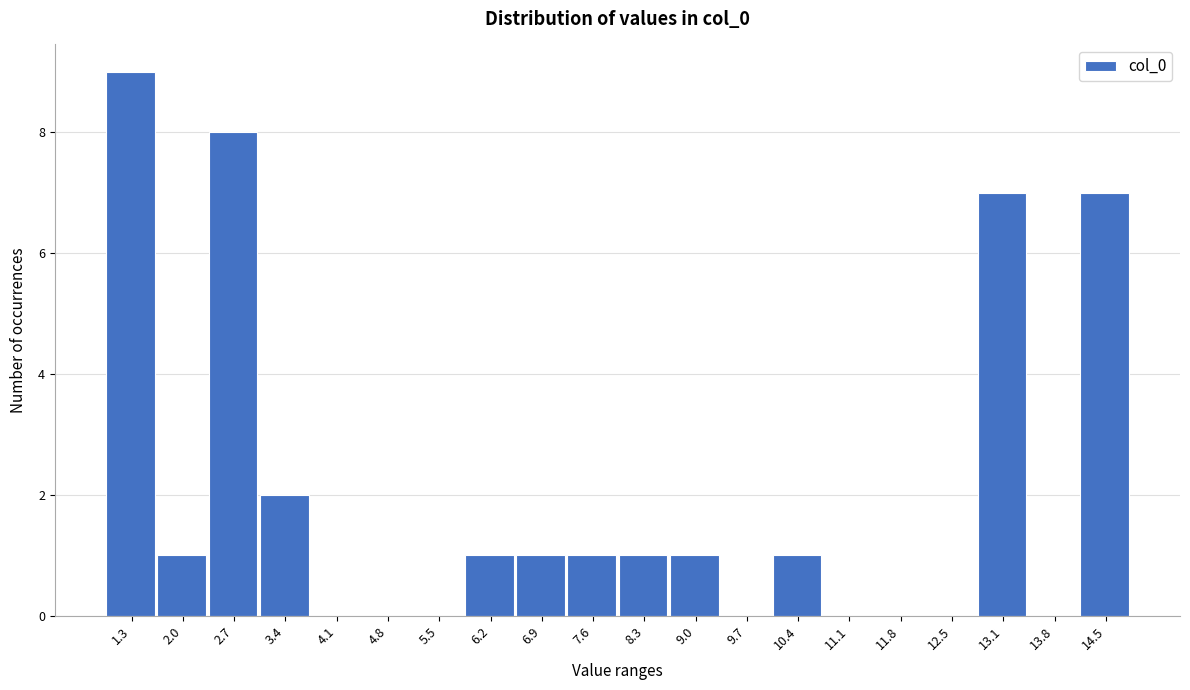

Reading left to right, transcribe all the data shown in this chart.

1.3=9	2.0=1	2.7=8	3.4=2	4.1=0	4.8=0	5.5=0	6.2=1	6.9=1	7.6=1	8.3=1	9.0=1	9.7=0	10.4=1	11.1=0	11.8=0	12.5=0	13.1=7	13.8=0	14.5=7